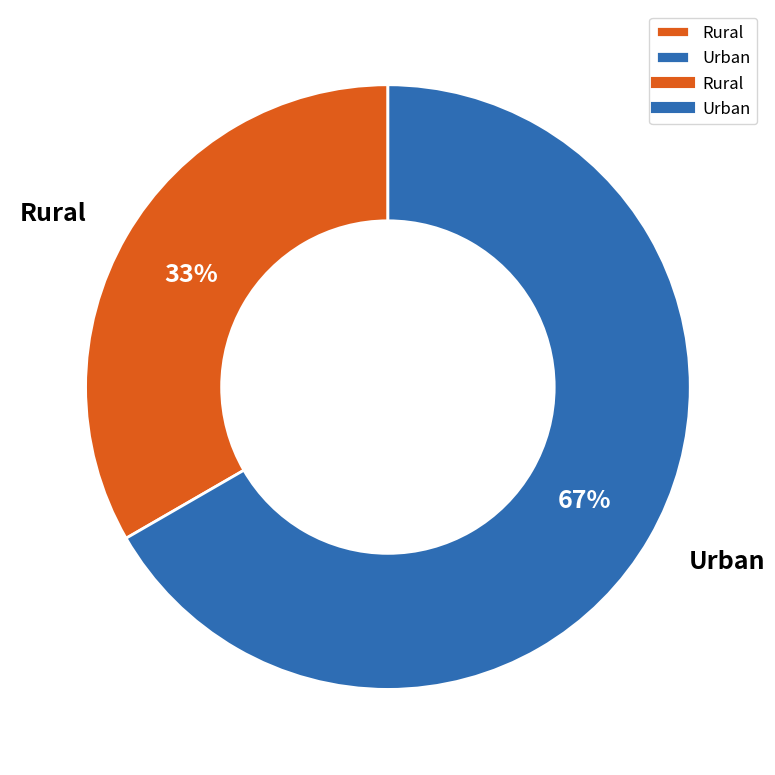

Which category has the biggest portion of the pie?

Urban